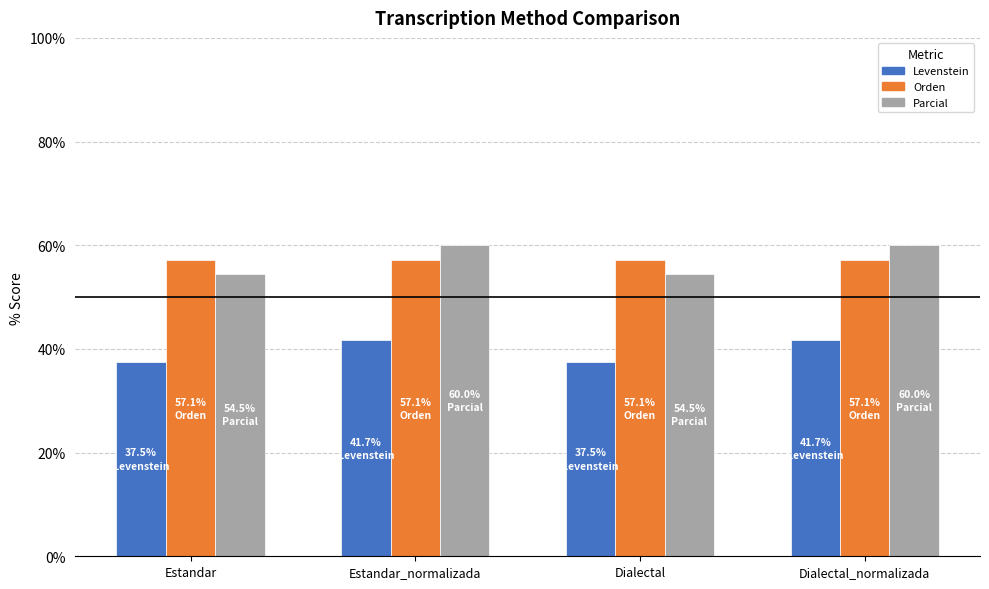

What is the label of the 3rd bar from the right?

Estandar_normalizada